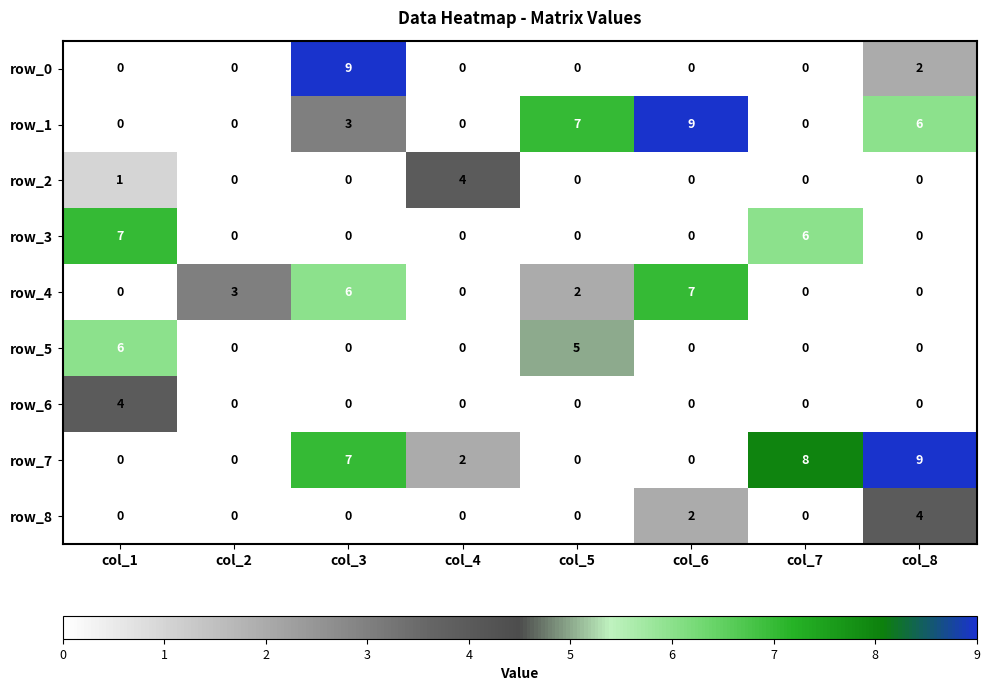

Reading left to right, what are all the values shown in this chart?

row_0: 0	0	9	0	0	0	0	2
row_1: 0	0	3	0	7	9	0	6
row_2: 1	0	0	4	0	0	0	0
row_3: 7	0	0	0	0	0	6	0
row_4: 0	3	6	0	2	7	0	0
row_5: 6	0	0	0	5	0	0	0
row_6: 4	0	0	0	0	0	0	0
row_7: 0	0	7	2	0	0	8	9
row_8: 0	0	0	0	0	2	0	4